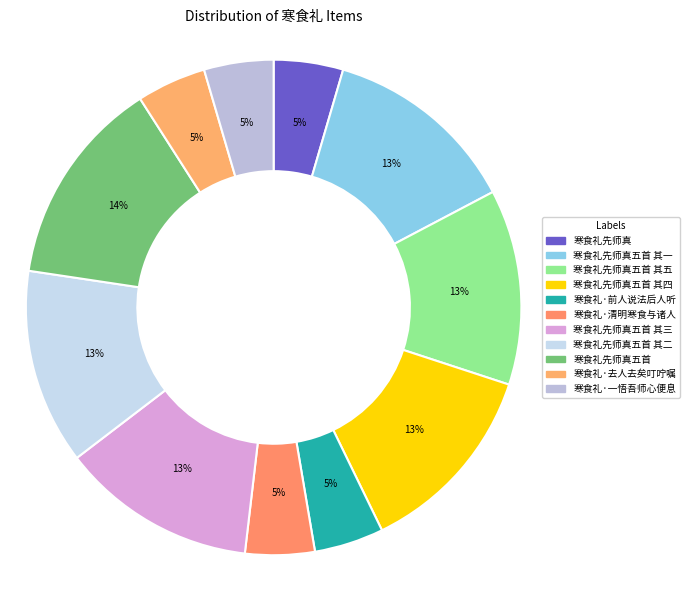

How many segments does this pie chart have?

11